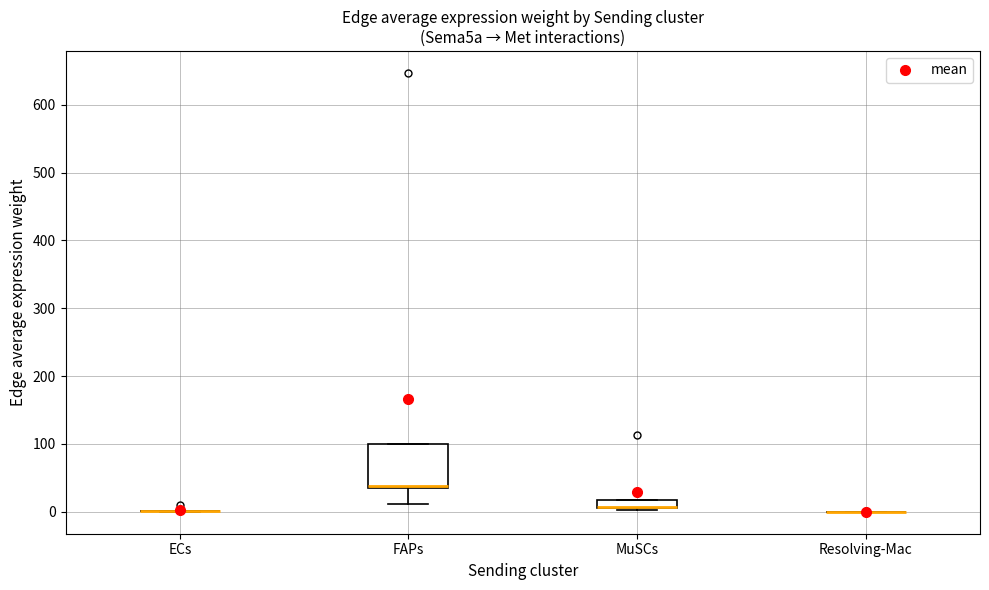

Where is the upper edge of the box for MuSCs on the y-axis? The values are not printed on the chart, so give them approximately, as read against the axis.

20